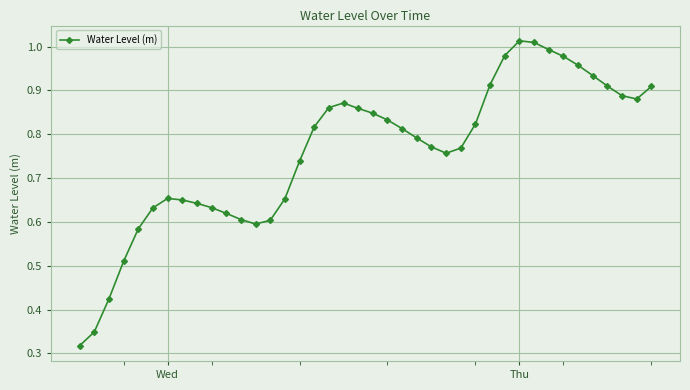

What is the sum of all values?

30.4